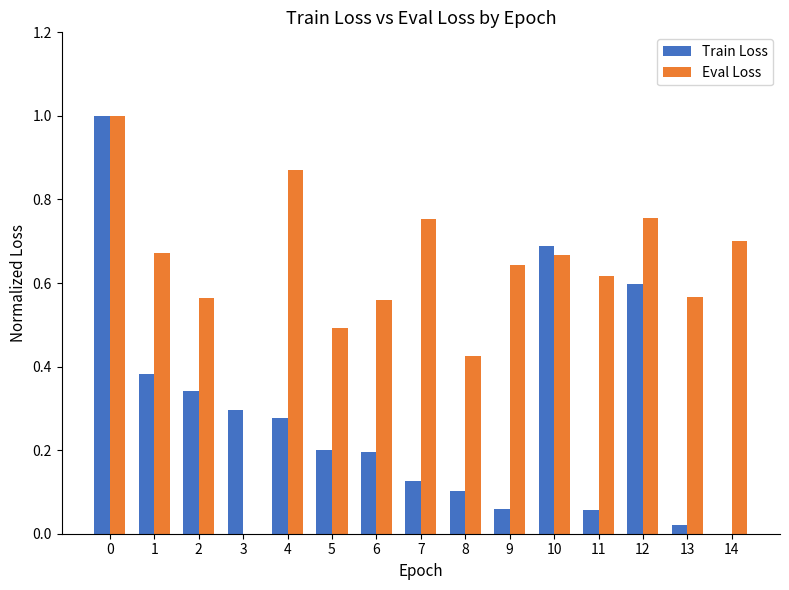

What is the sum of the Train Loss values at 3 and 6?

0.5